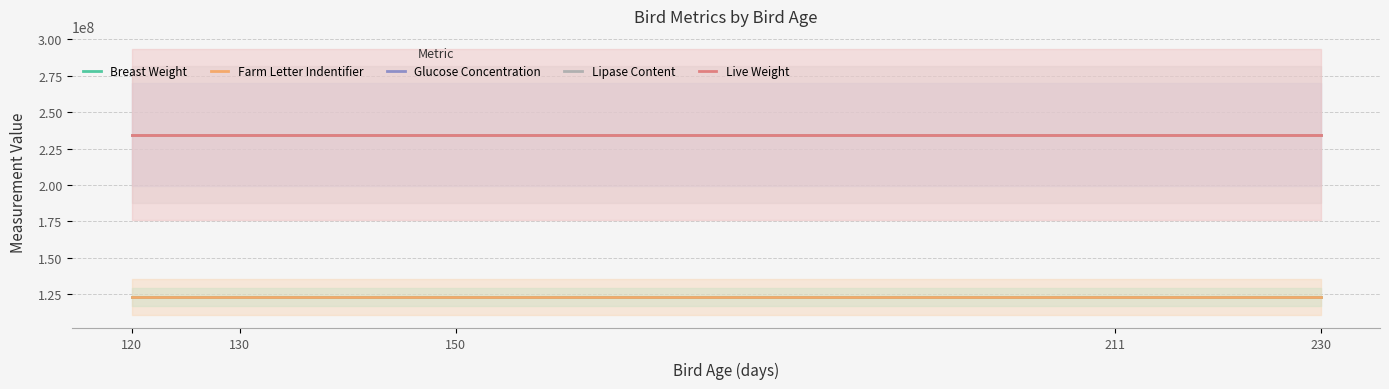

Which has a higher value, 230 or 211?

230